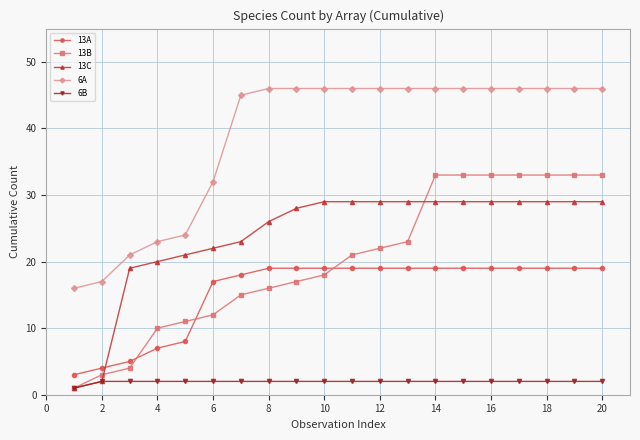

True or false: 13B and 6A cross at least once.

False